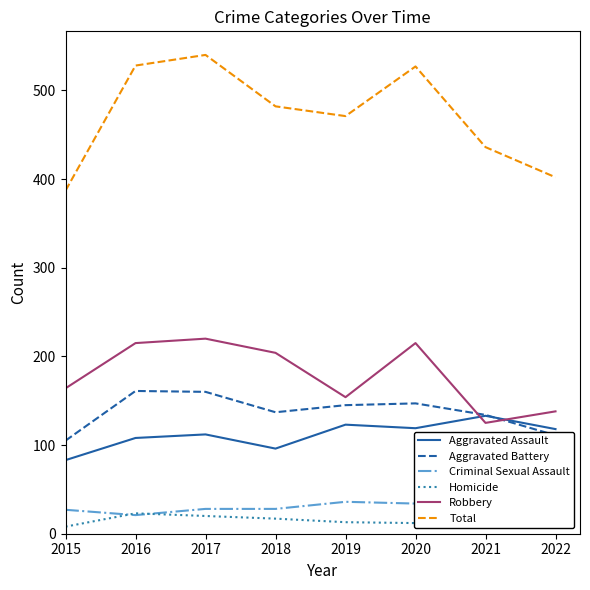

What are all the series names shown in the legend?

Aggravated Assault, Aggravated Battery, Criminal Sexual Assault, Homicide, Robbery, Total